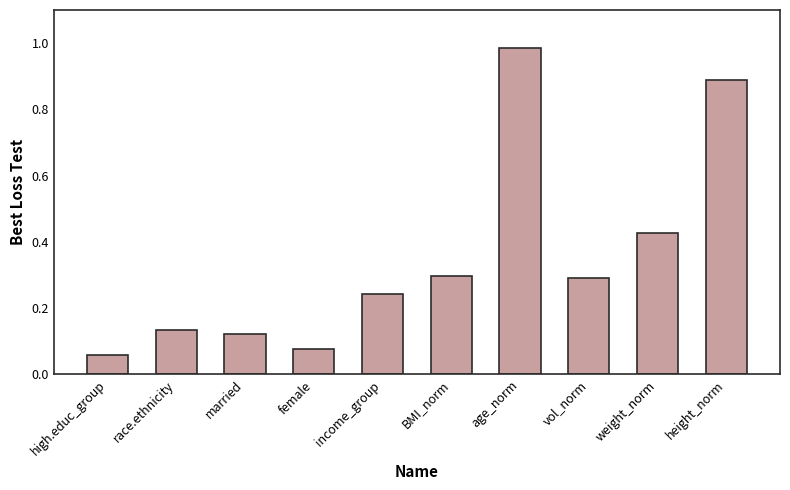

Which label corresponds to the largest value in the chart?

age_norm